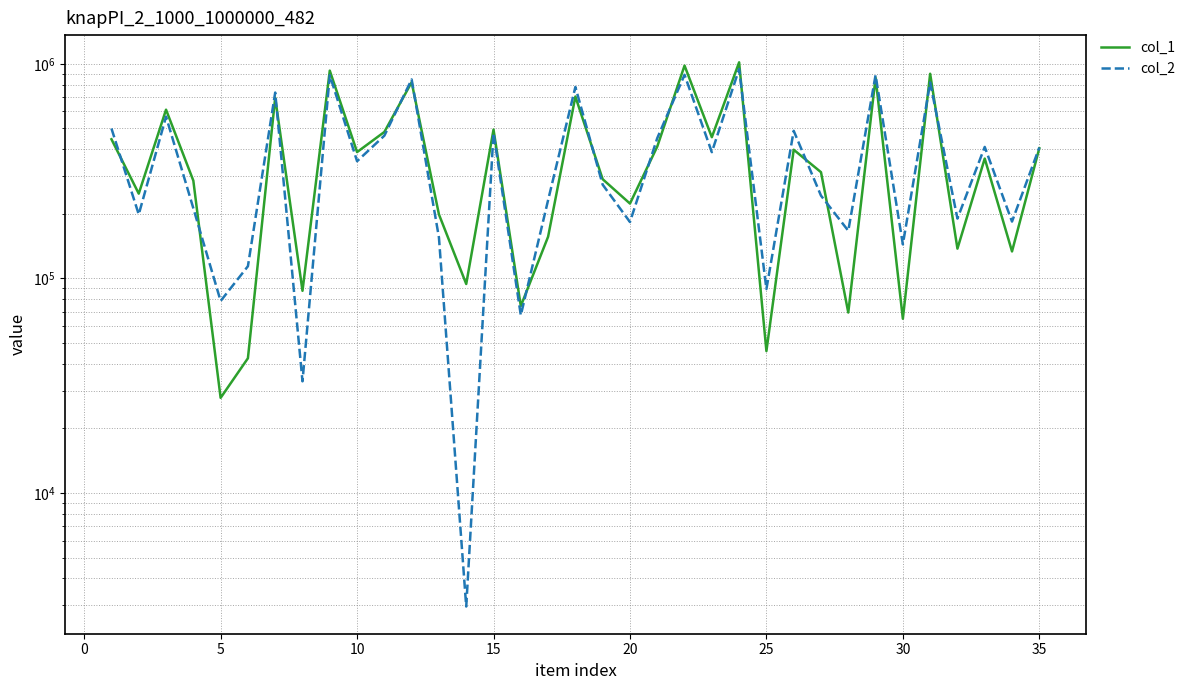

What is the difference between the highest and lowest values at 5?

44035